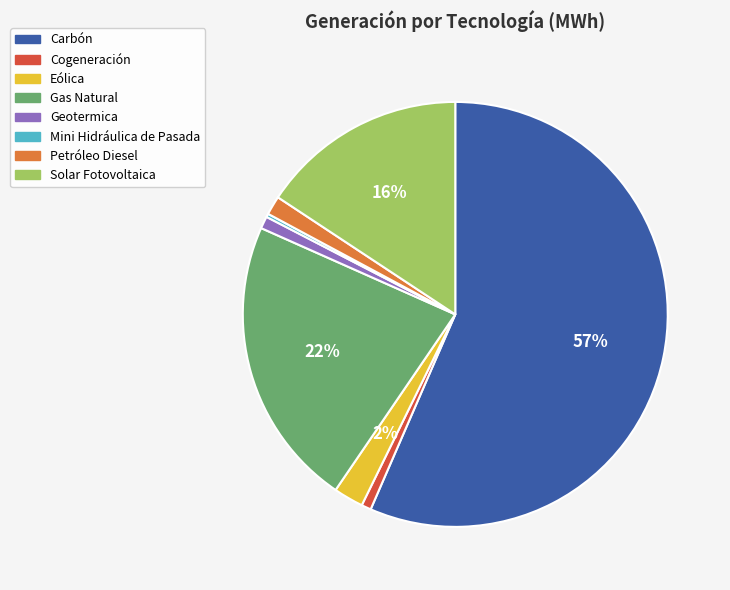

Does Petróleo Diesel represent more than half of the total?

No